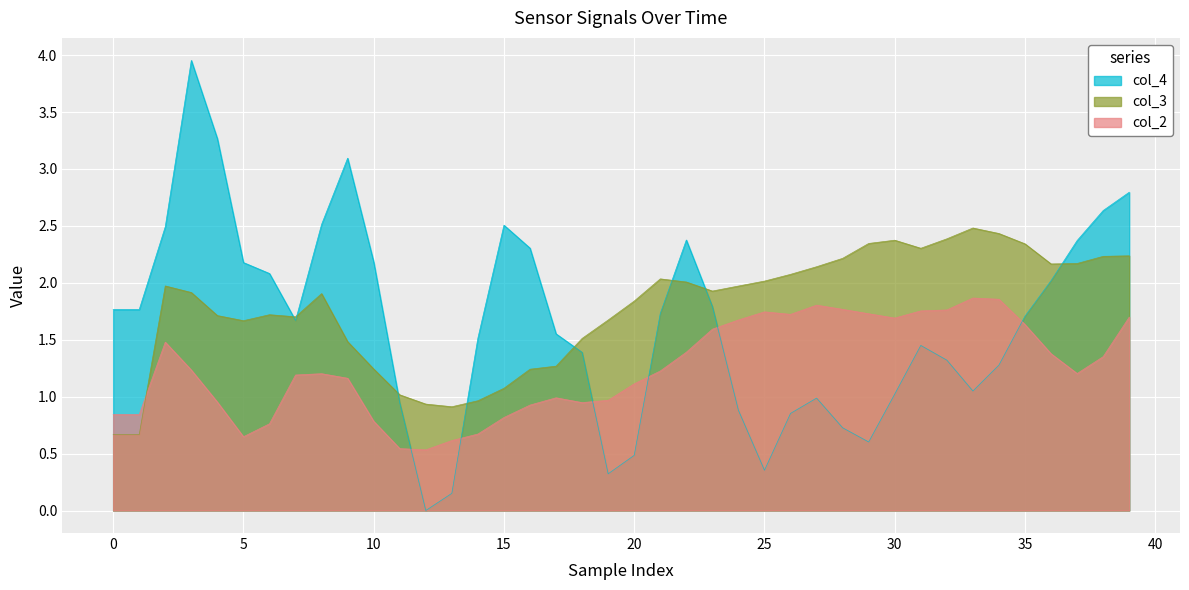

What is the difference between the second highest and minimum values in the col_2 series?

1.3